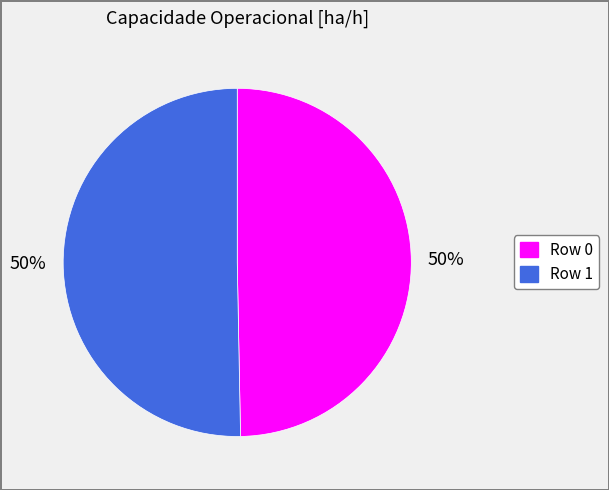

To the nearest percent, what is the average slice percentage?

50%